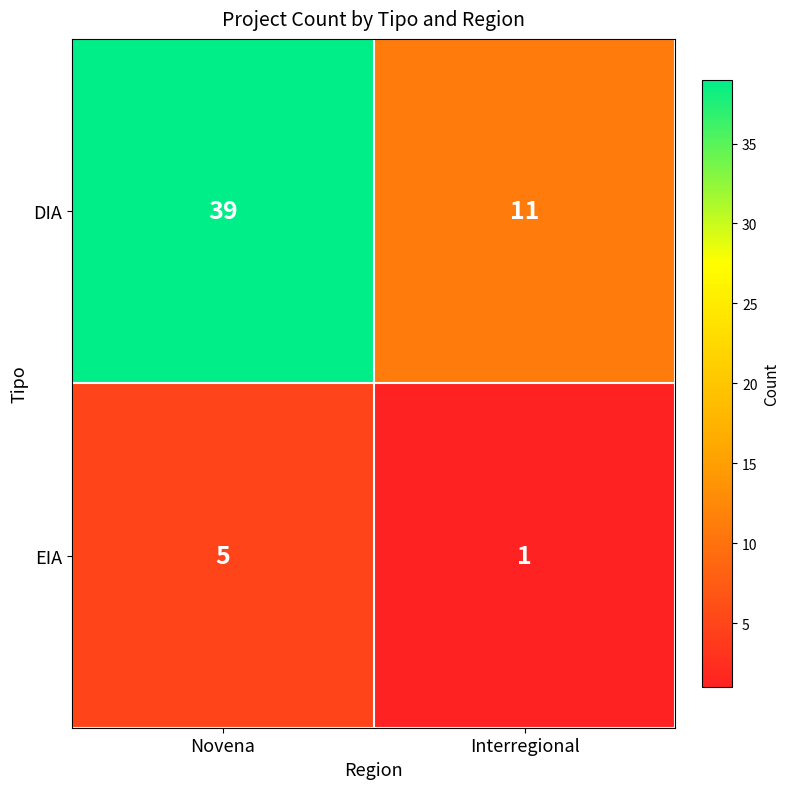

Is it true that DIA equals 39 at Novena?

True